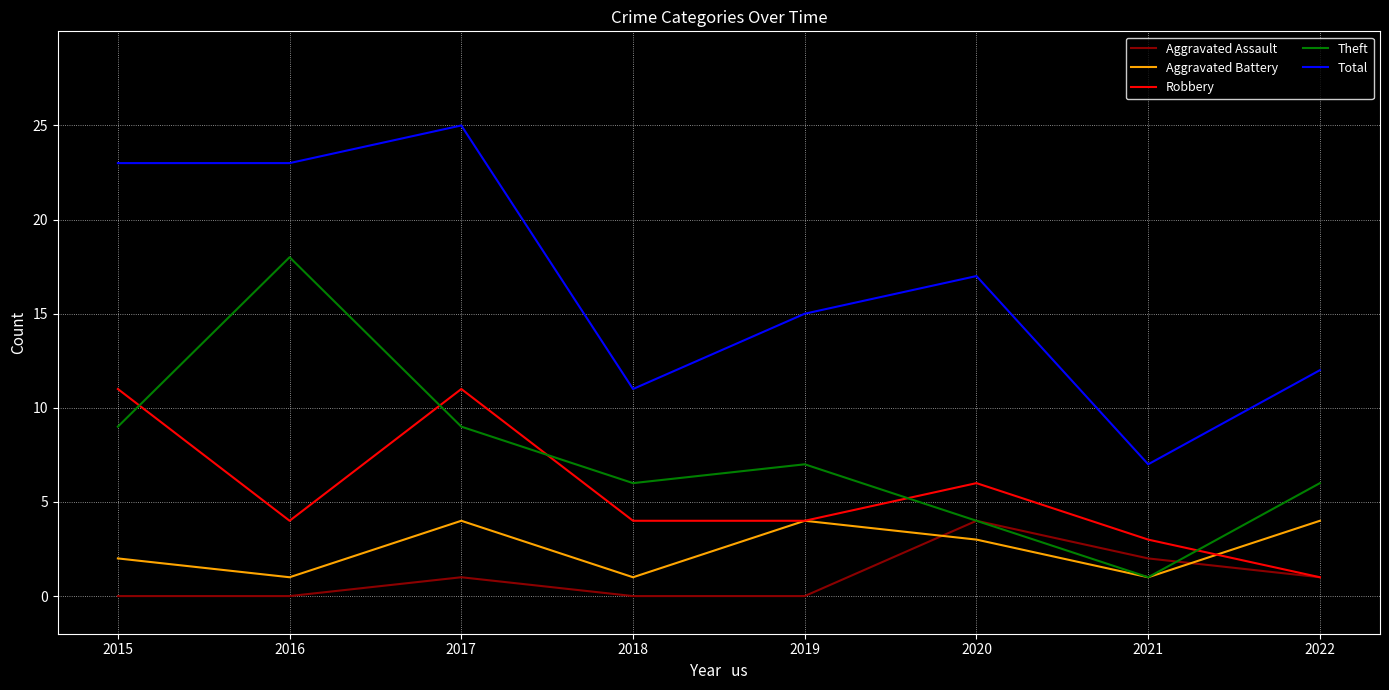

What are all the series names shown in the legend?

Aggravated Assault, Aggravated Battery, Robbery, Theft, Total